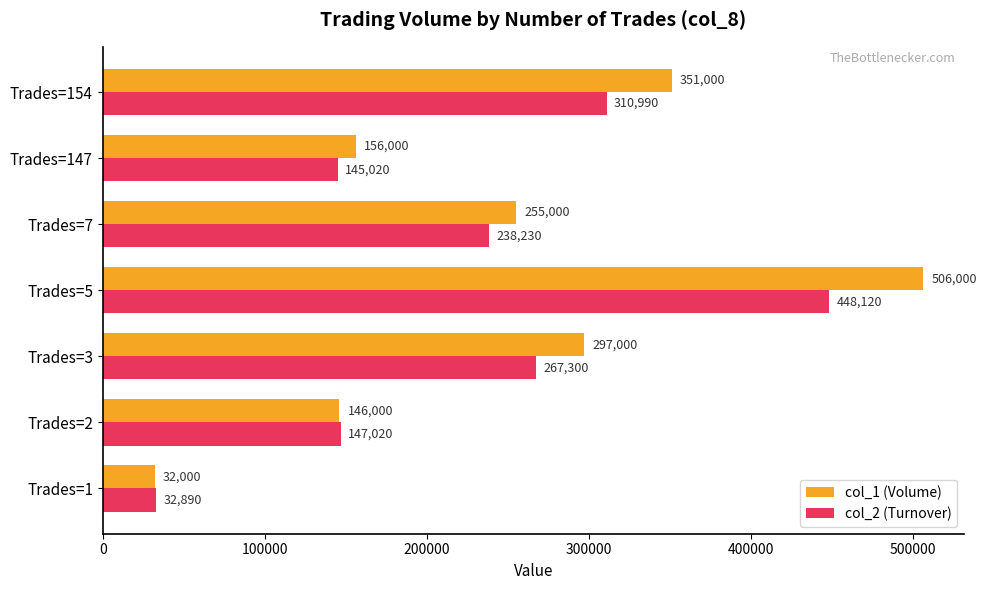

Is the value of col_1 (Volume) at Trades=2 greater than the value of col_2 (Turnover) at Trades=3?

No